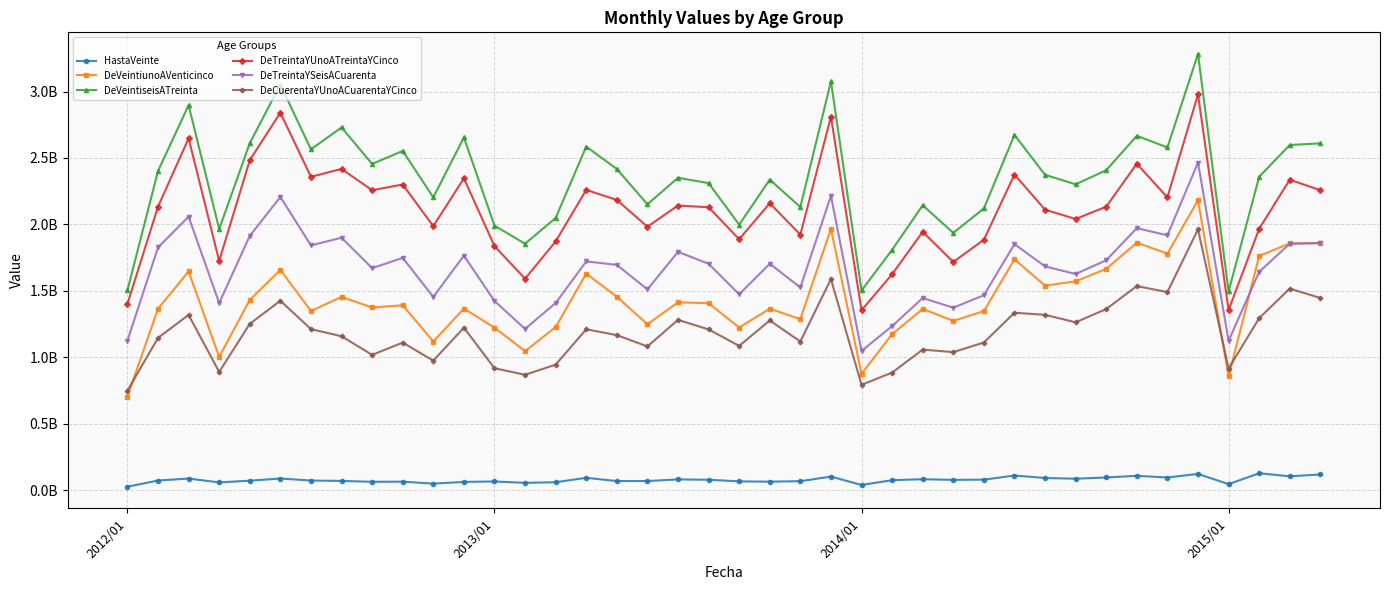

What are all the series names shown in the legend?

HastaVeinte, DeVeintiunoAVenticinco, DeVeintiseisATreinta, DeTreintaYUnoATreintaYCinco, DeTreintaYSeisACuarenta, DeCuerentaYUnoACuarentaYCinco